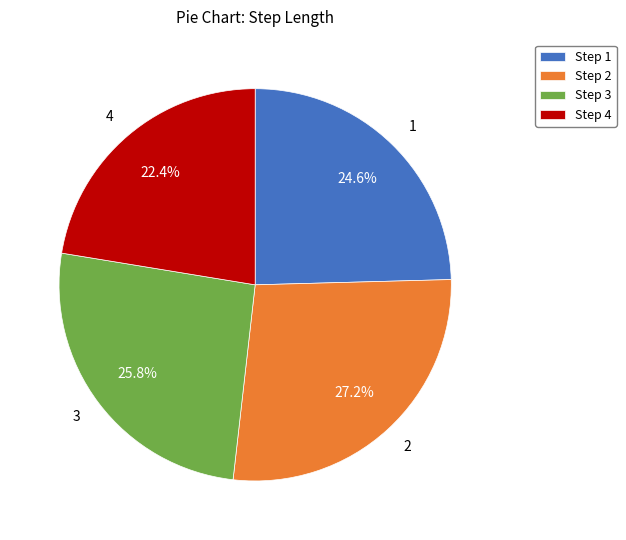

What percentage is the 4 slice, to the nearest percent?

22%